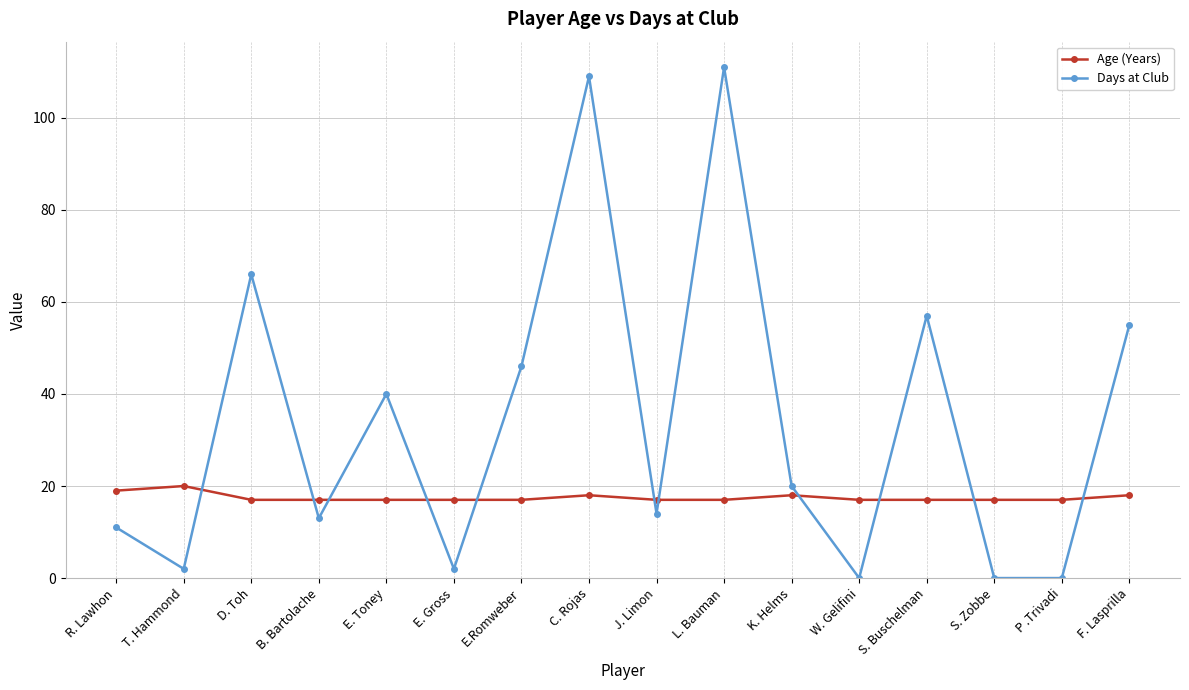

True or false: Age (Years) has a value of 27 at K. Helms.

False